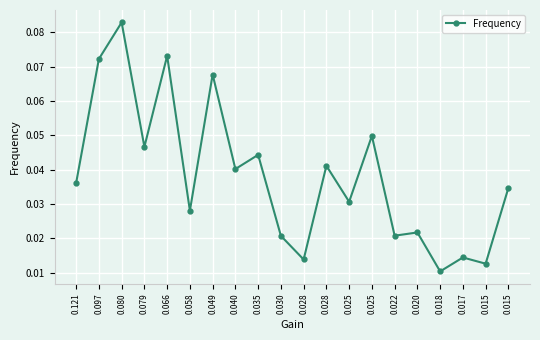

How many lines are shown in the chart?

1